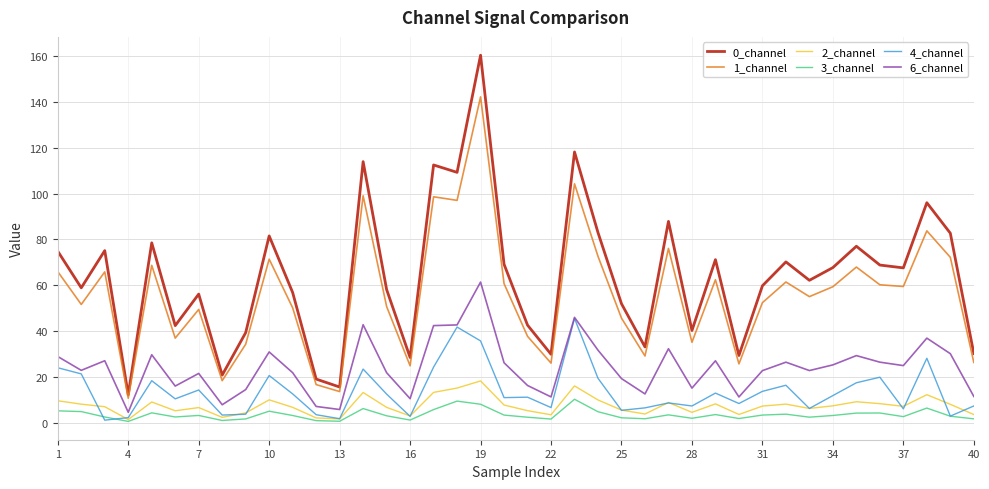

Which series has the largest total across all categories?

0_channel